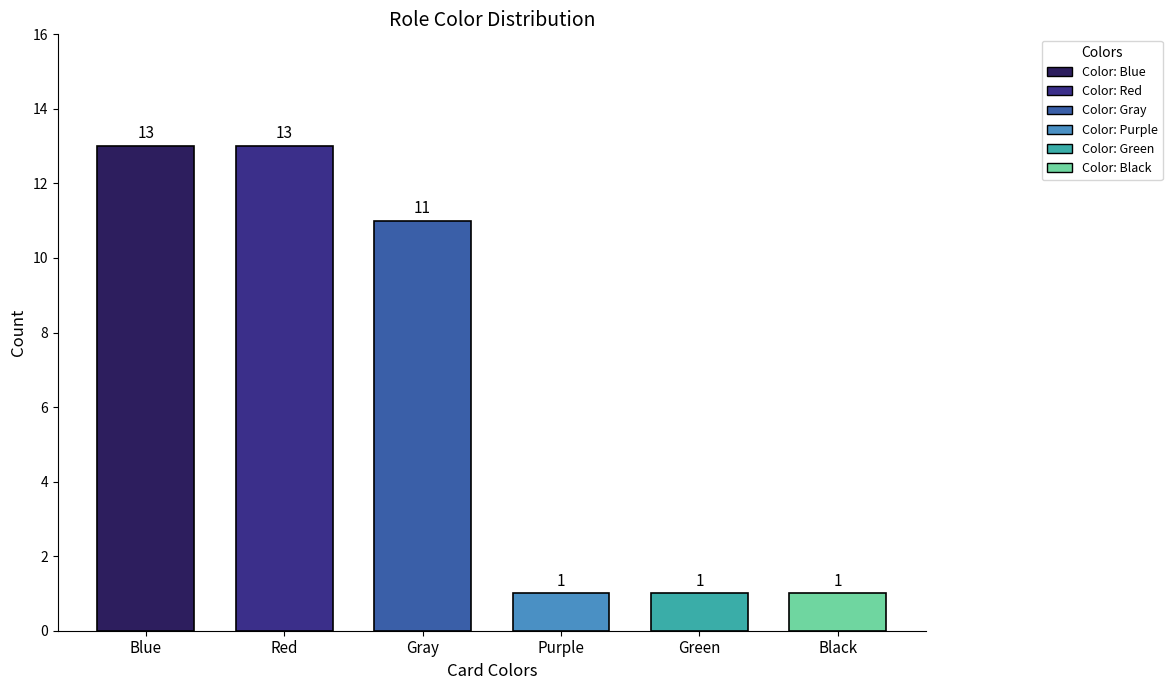

At which label is the value closest to 7?

Gray